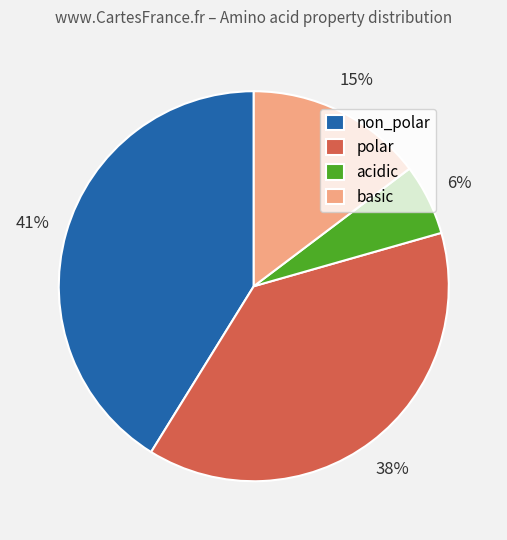

Approximately how many times larger is the value at basic compared to polar?

0.4